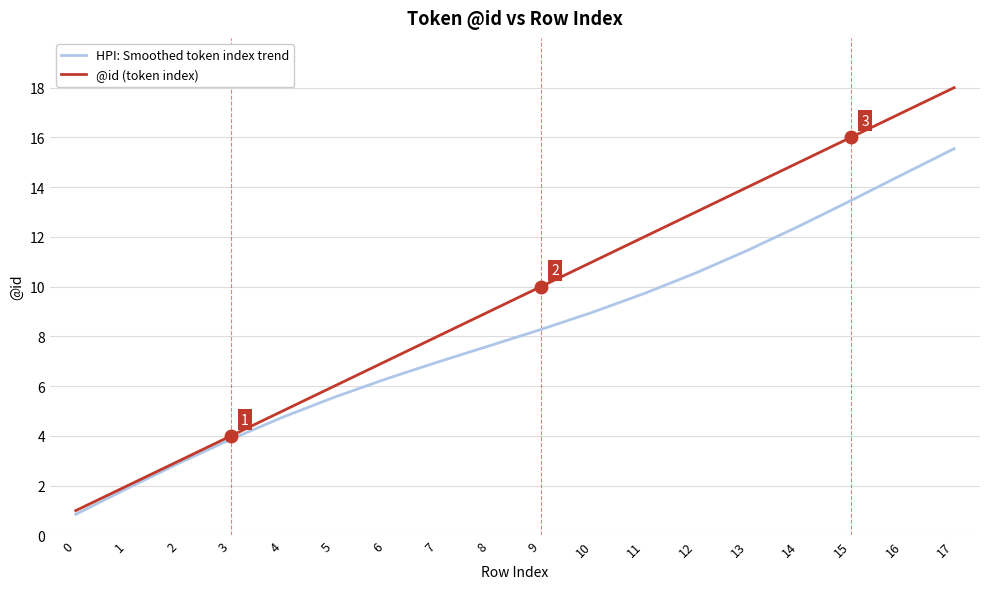

What are all the series names shown in the legend?

HPI: Smoothed token index trend, @id (token index)